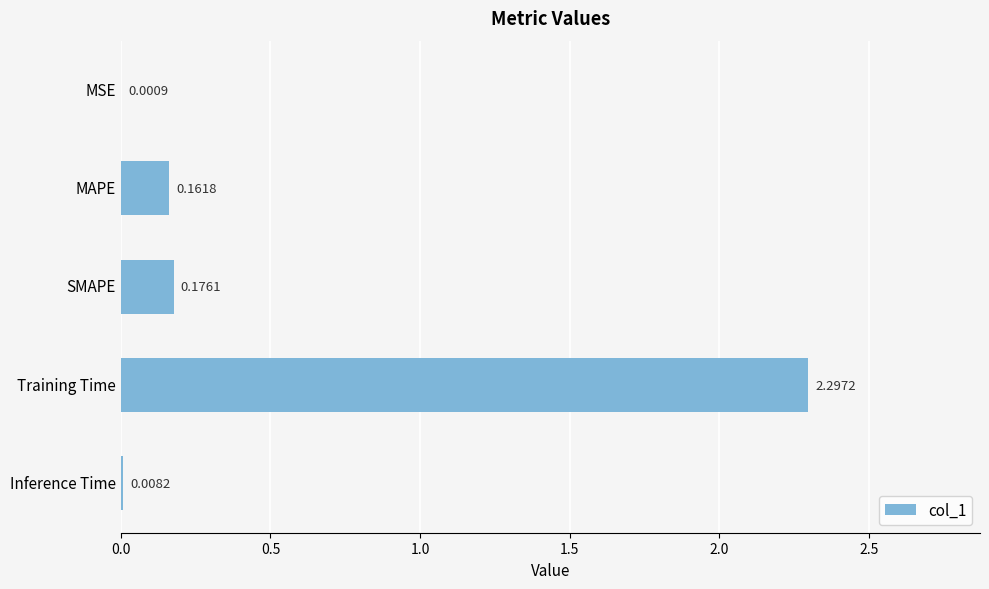

What is the sum of all values?

2.6